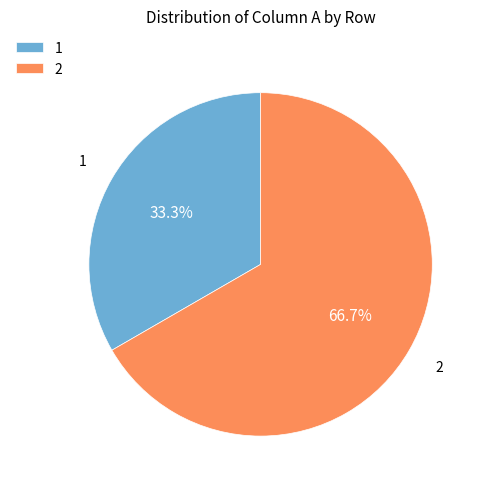

What percentage is NOT represented by 1?

66.7%